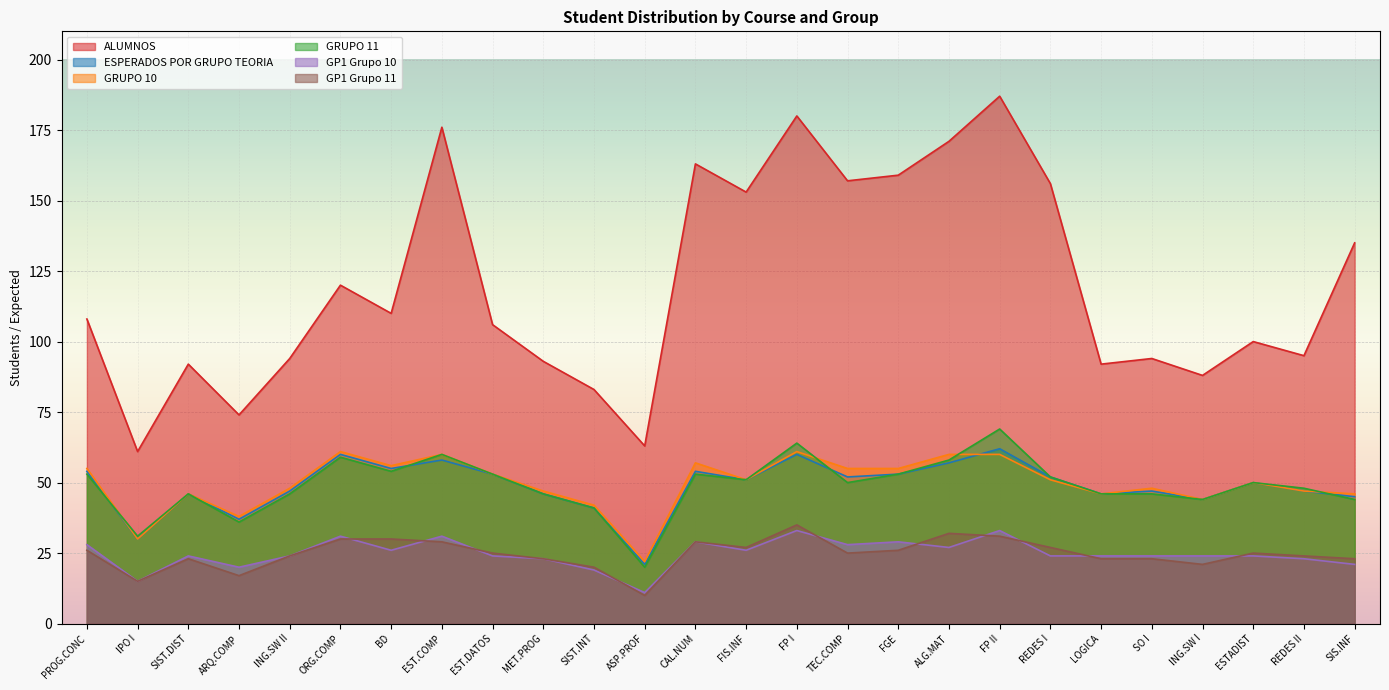

Where does the GRUPO 10 series first go above 51?

PROG.CONC